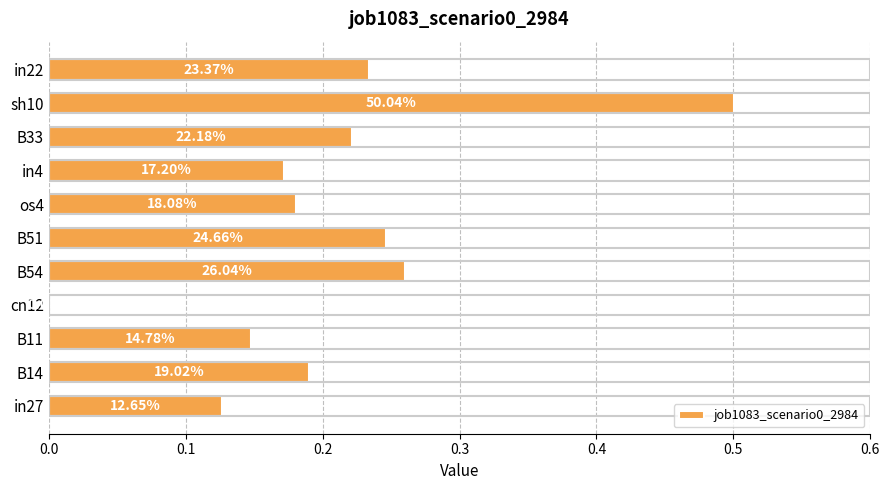

How many bars are there in total?

11